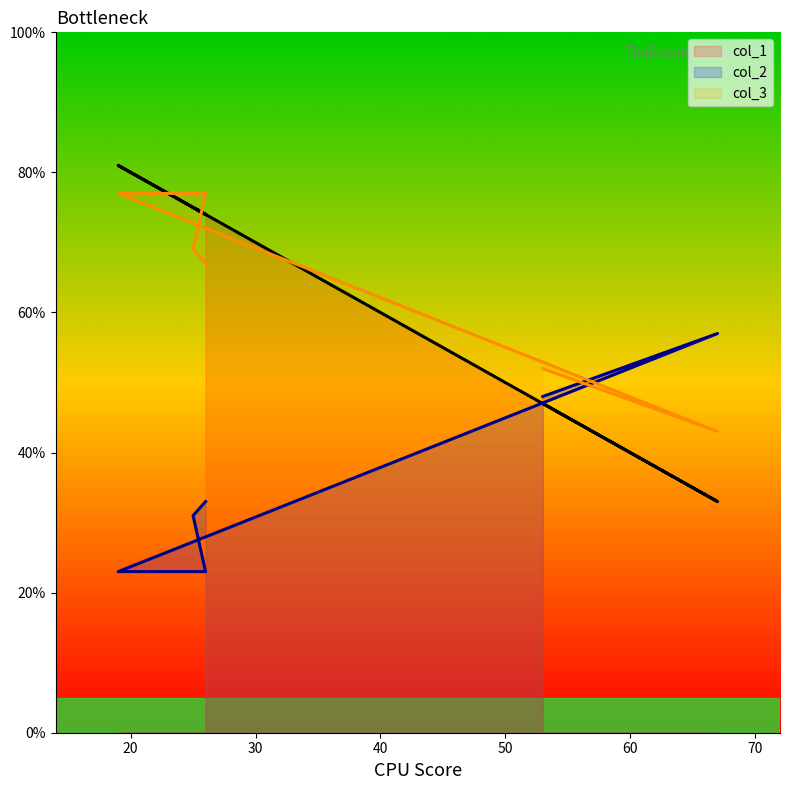

List the labels in order of col_1 value, largest first.

19, 25, 26, 26, 53, 67